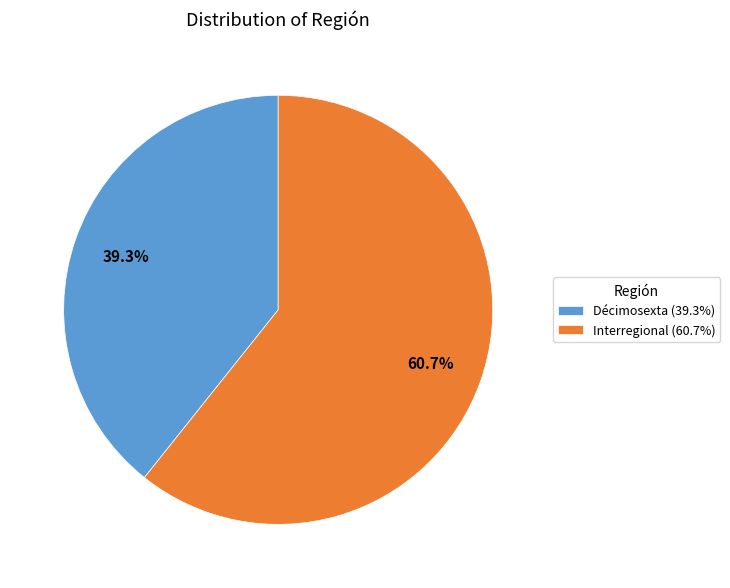

What percentage is NOT represented by Décimosexta?

60.7%